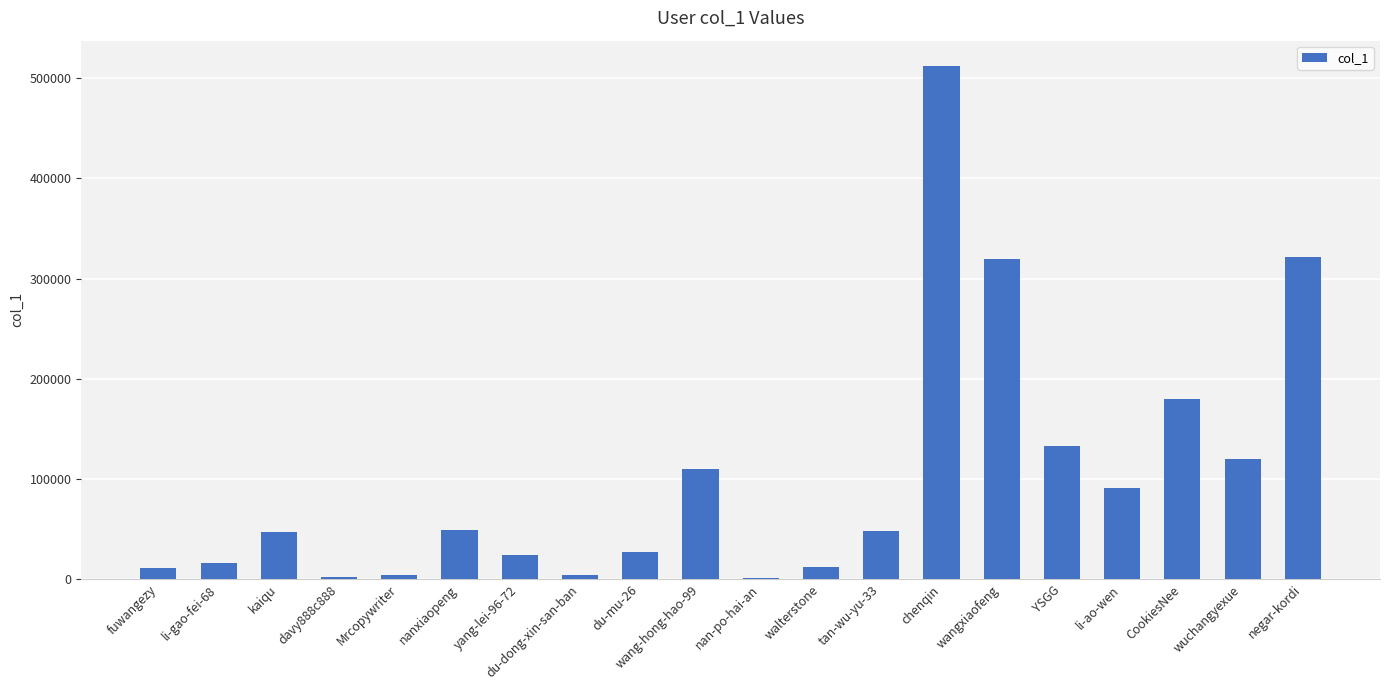

What is the change in value from kaiqu to YSGG?

+85675